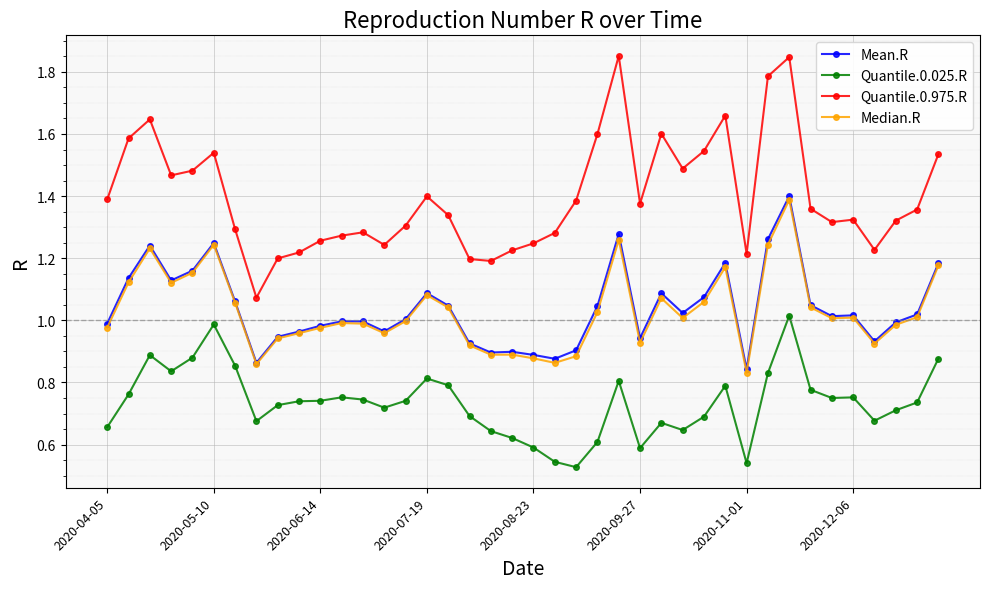

True or false: Quantile.0.975.R has more than 2 points higher than both neighbors.

True